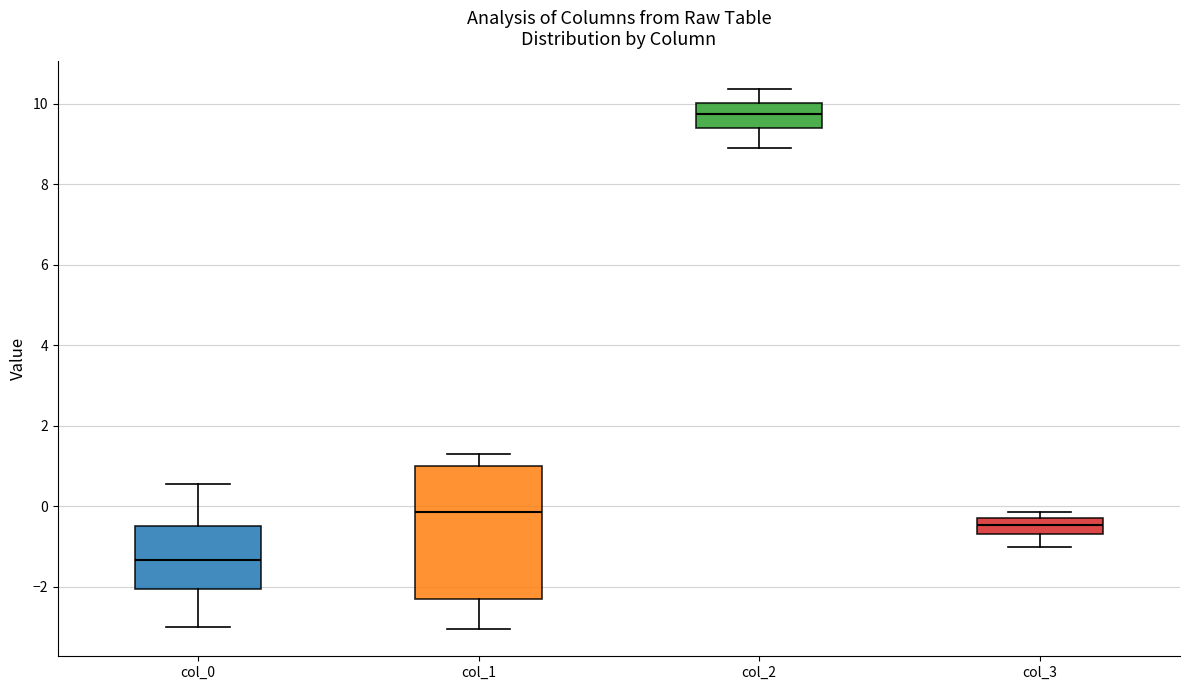

Reading left to right, read every box against the y-axis: the position of its median line, the range the box covers, and the ends of its whiskers. The values are not printed on the chart, so give them approximately, as read against the axis.

col_0: median -1.4, box -2.0 to -0.4, whiskers -3.0 to 0.6
col_1: median -0.2, box -2.4 to 1.0, whiskers -3.0 to 1.2
col_2: median 9.8, box 9.4 to 10.0, whiskers 8.8 to 10.4
col_3: median -0.4, box -0.6 to -0.2, whiskers -1.0 to -0.2 (just above the box's upper edge)